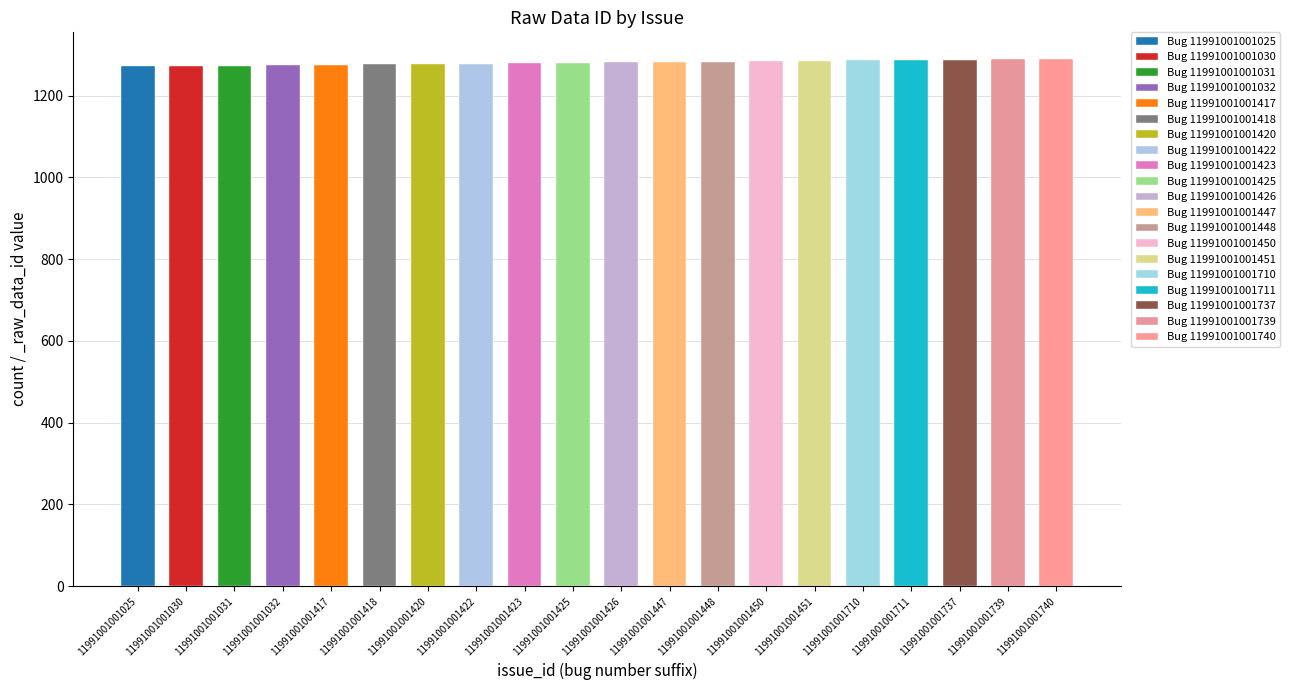

What is the greatest value displayed?

1290